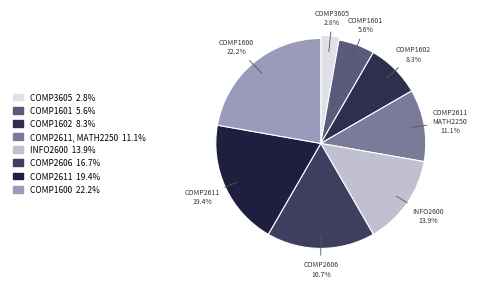

Between COMP2611 and COMP1601, which is larger?

COMP2611